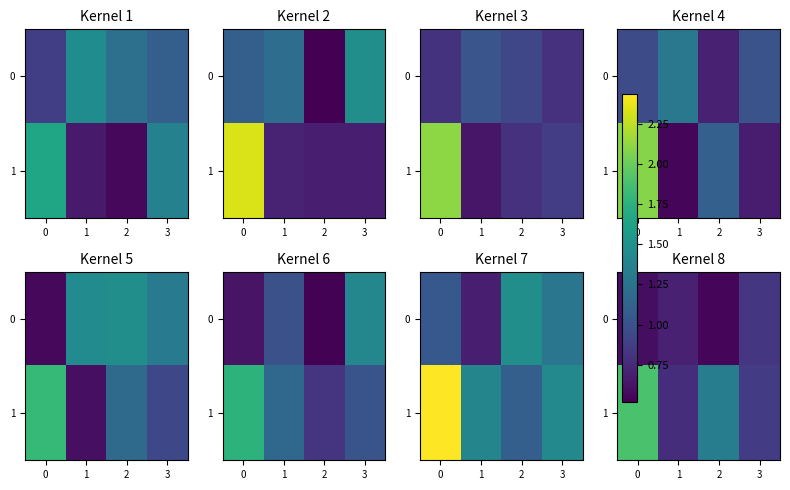

What is the minimum value shown in the chart?

0.5